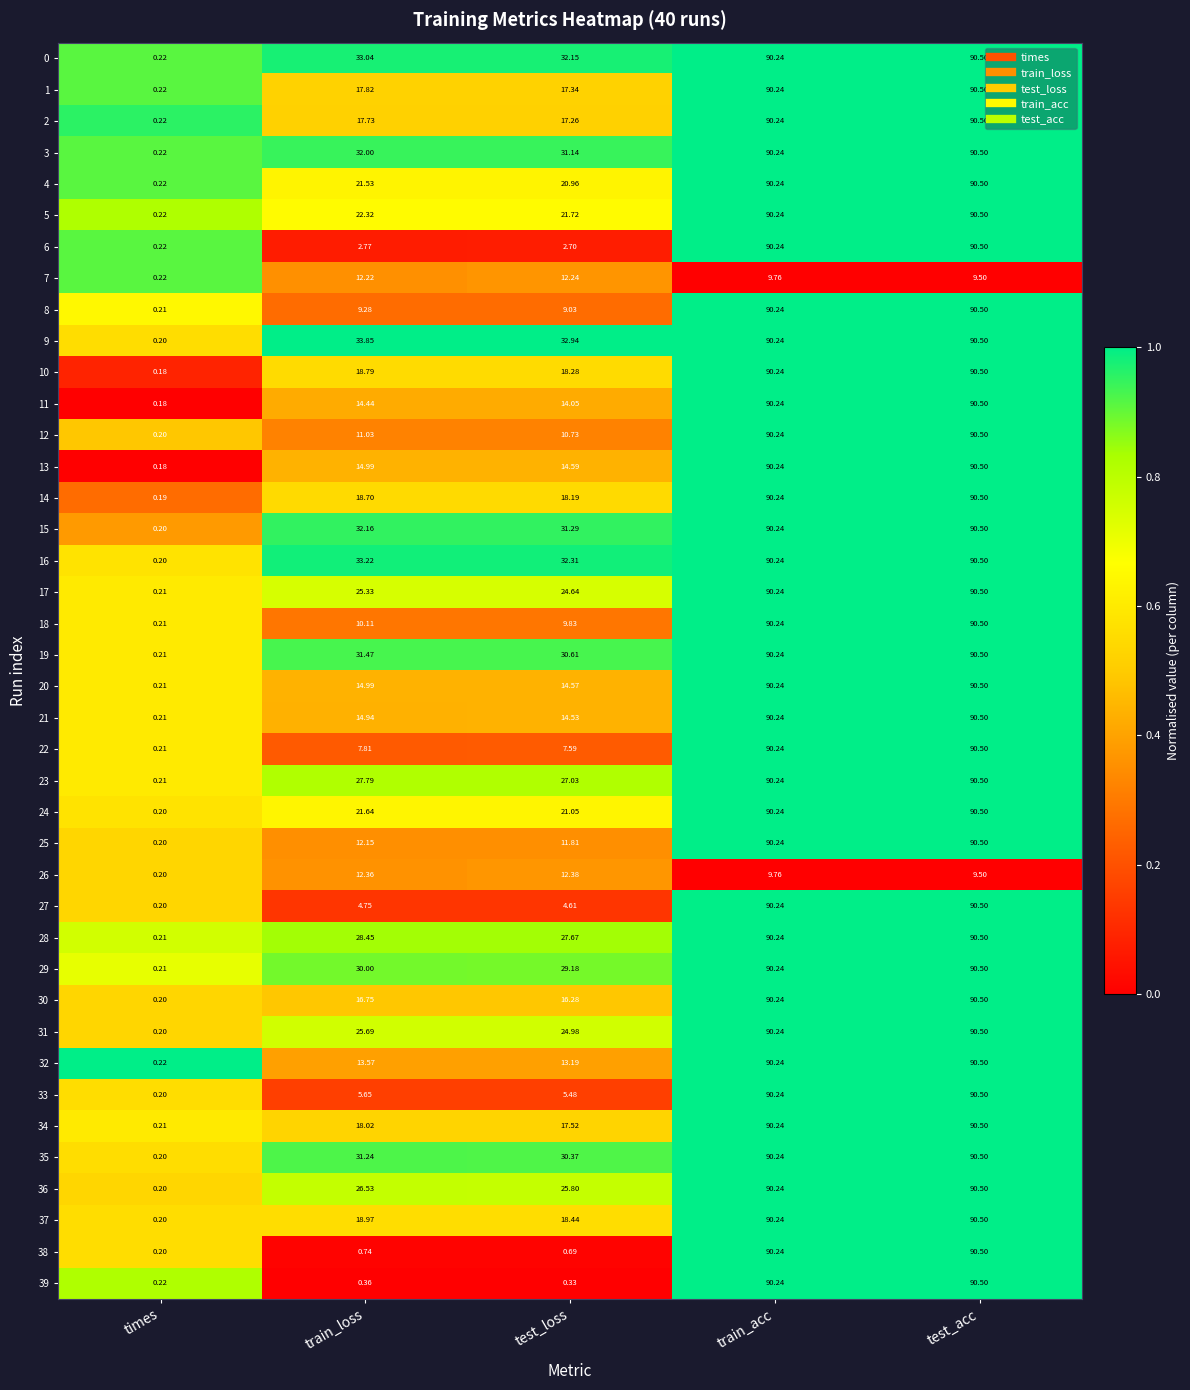

At which label does 24 reach its minimum?

times